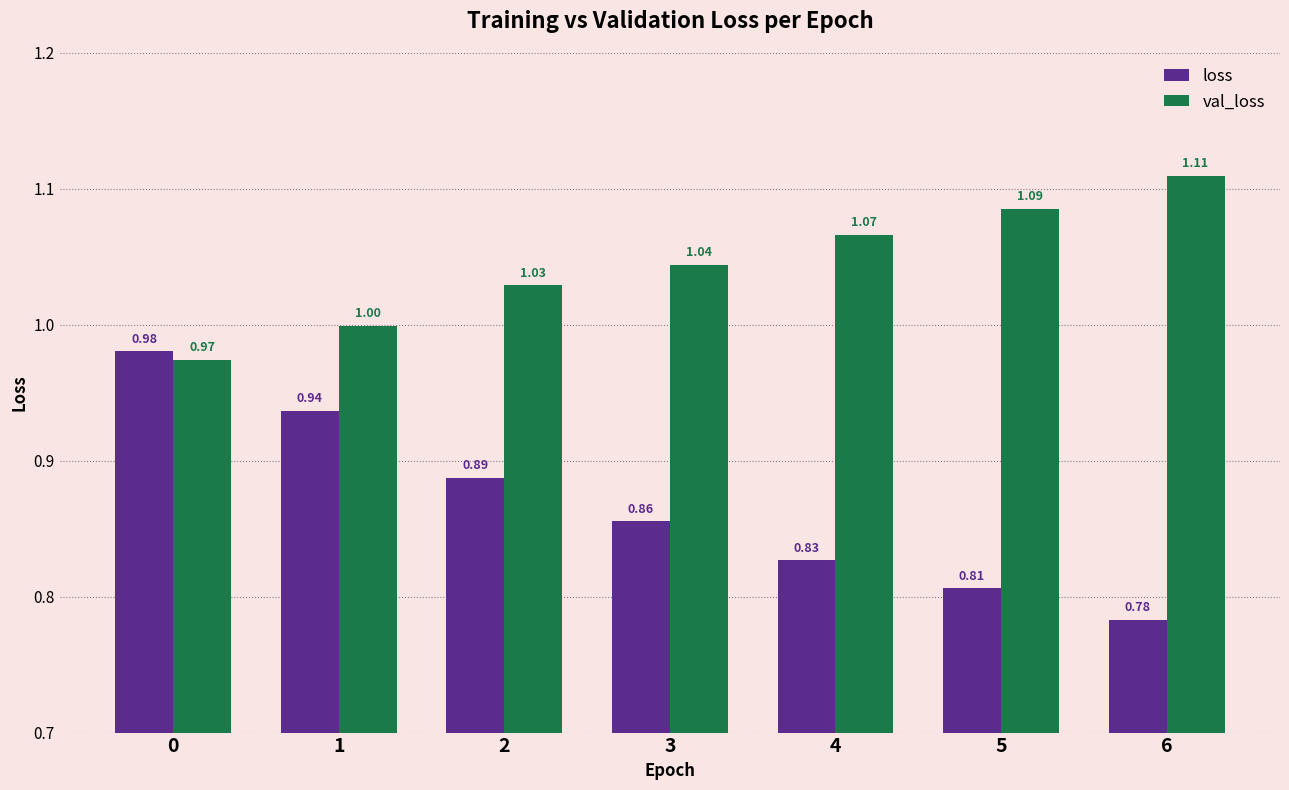

What is the value of the loss bar at the 1st from the left?

1.0